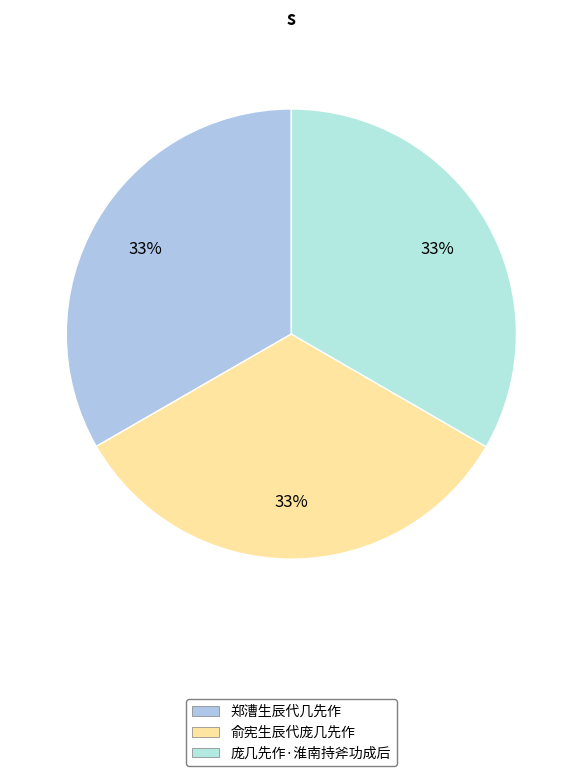

To the nearest percent, what percentage of the pie is 俞宪生辰代庞几先作?

33%